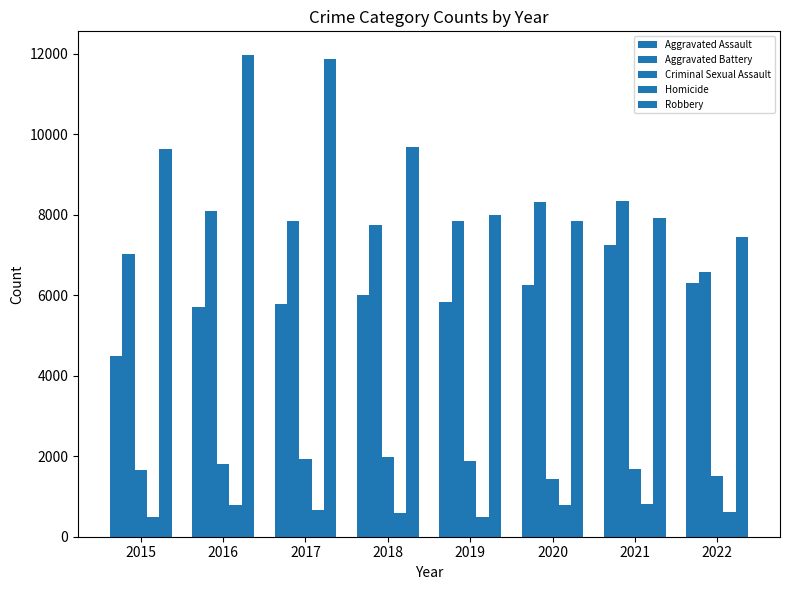

How many data points in Aggravated Assault are less than 6001?

4